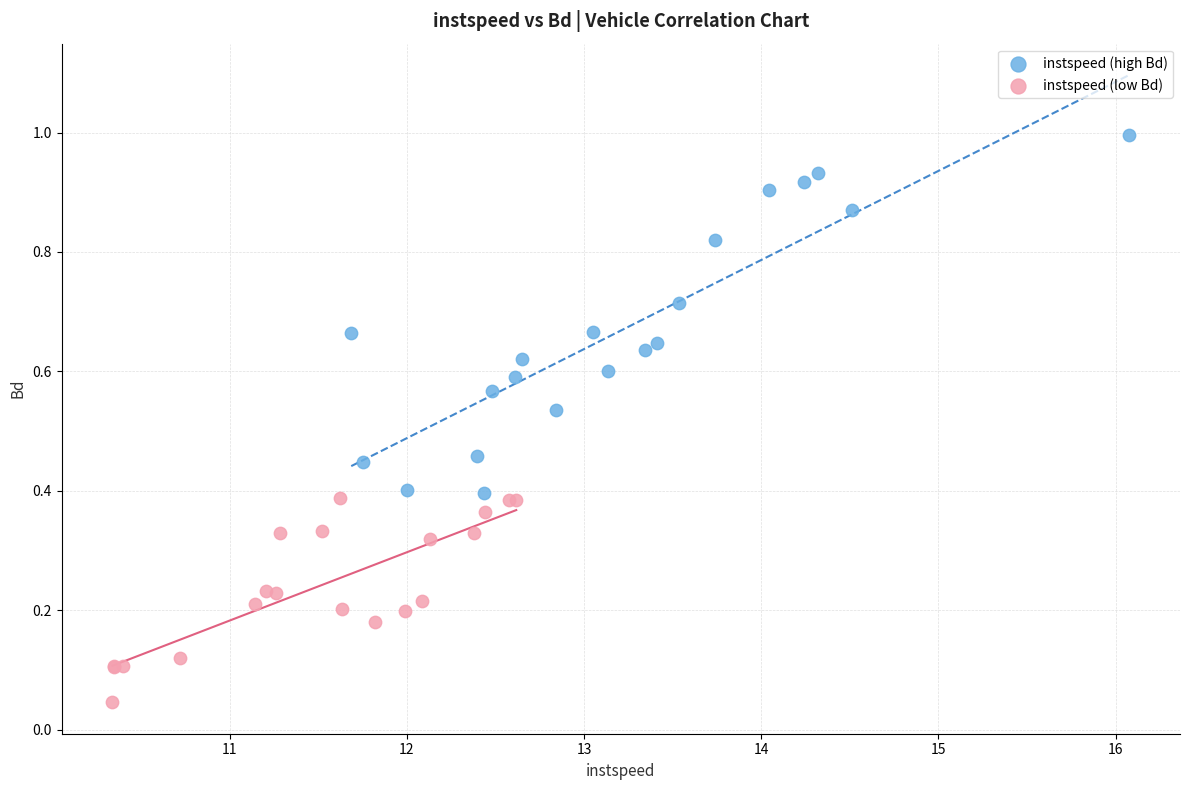

Which series reaches the maximum Y coordinate?

instspeed (high Bd)